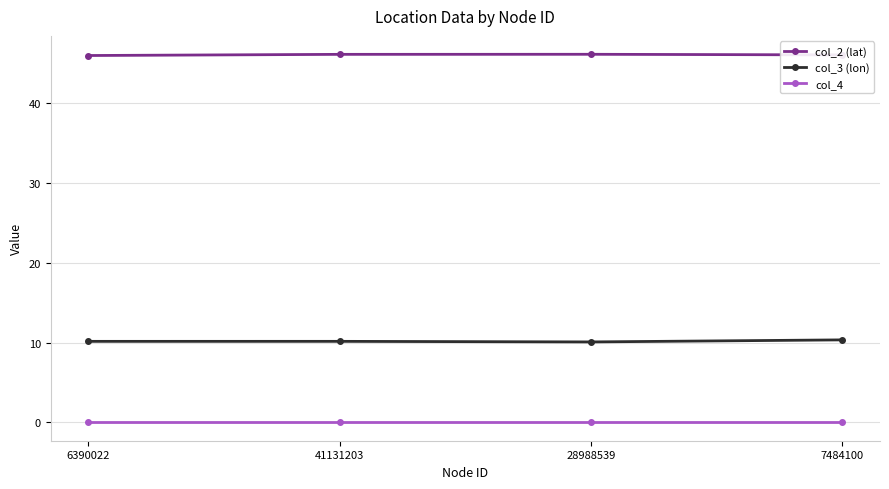

True or false: col_4 has a value of 0.0 at 6390022.

True